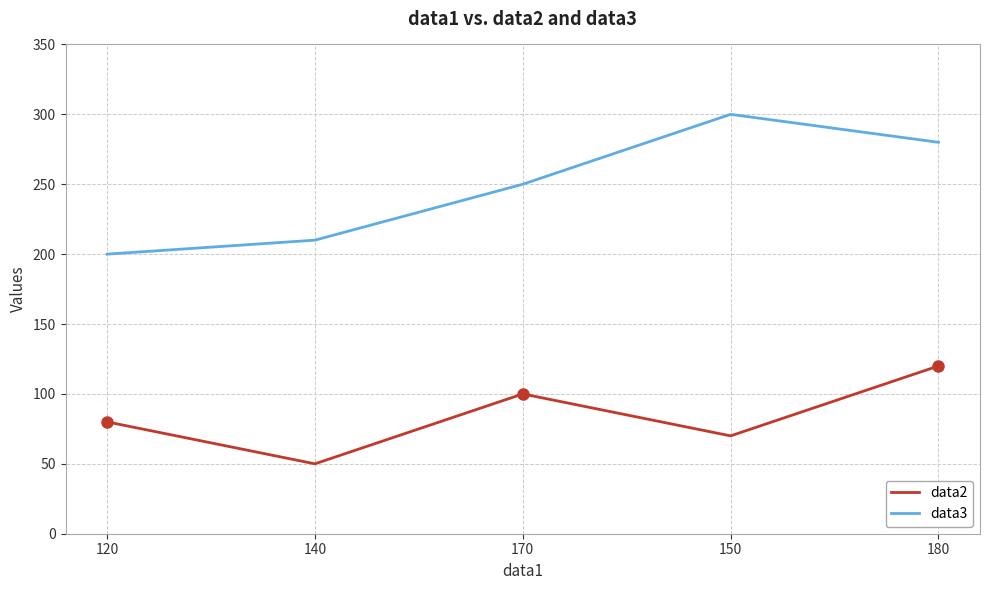

Where is data2 nearest to the value 85?

120